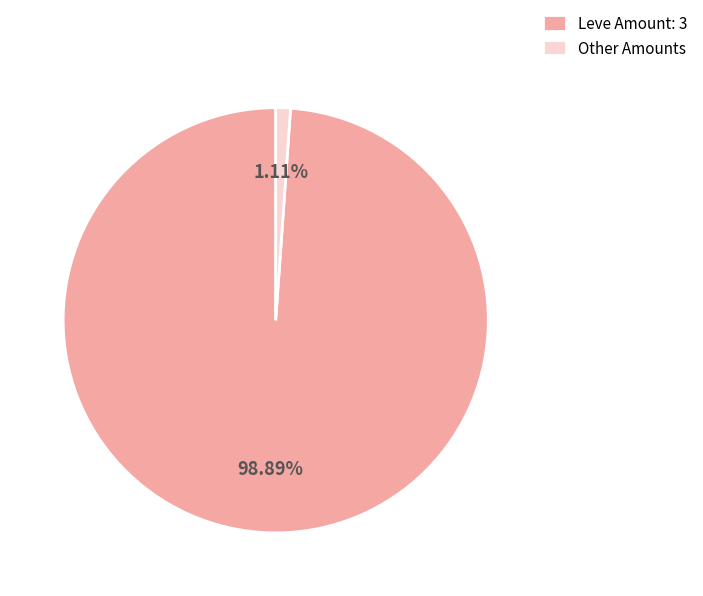

How many segments does this pie chart have?

2